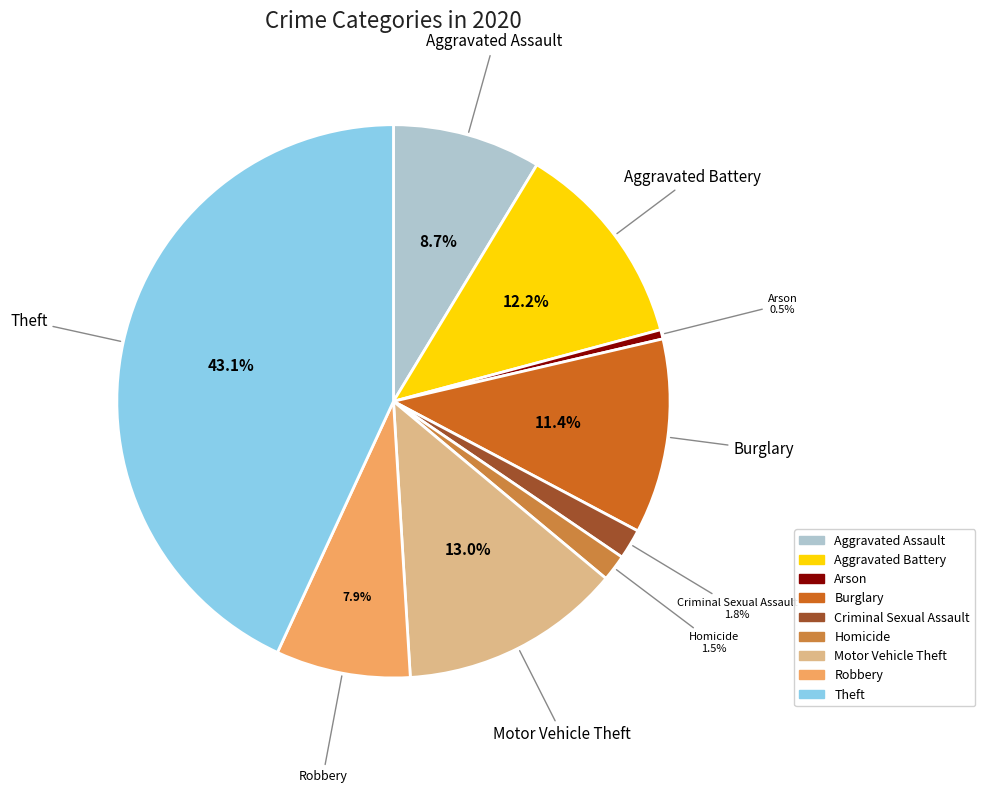

Between Criminal Sexual Assault and Burglary, which is larger?

Burglary